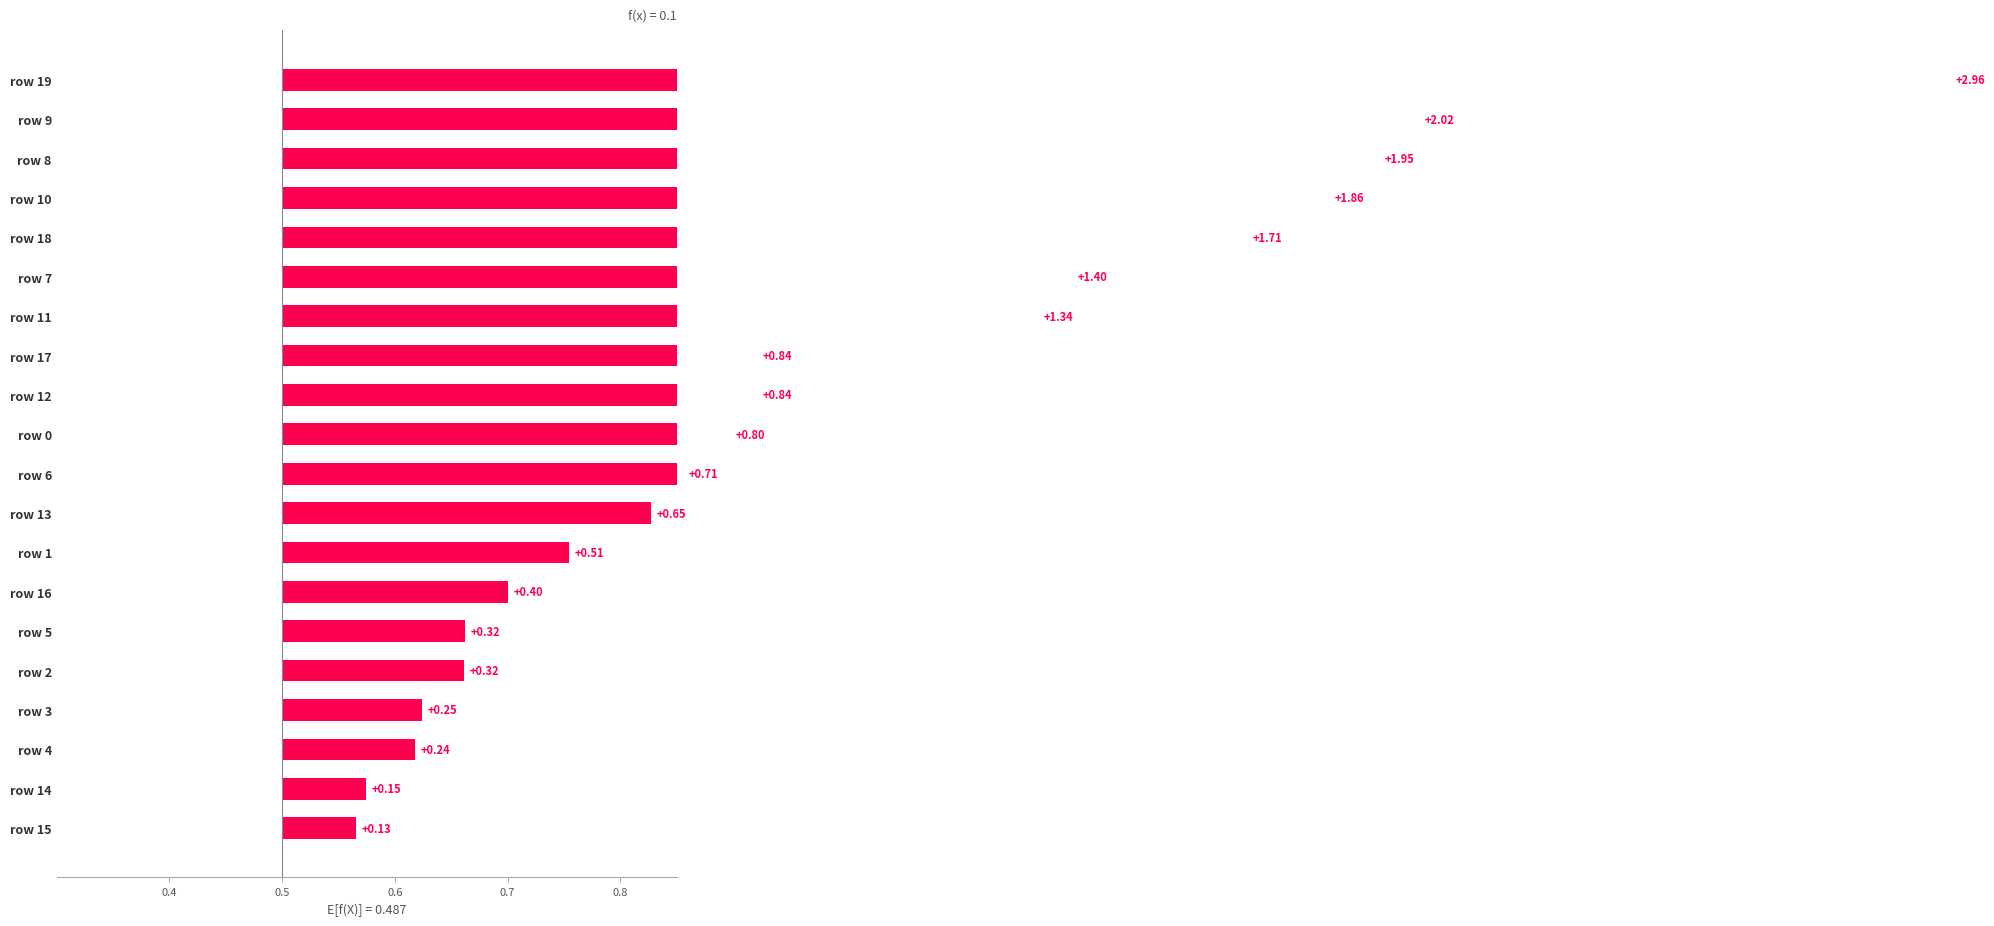

True or false: the data shows 0.2 at row 1.

False